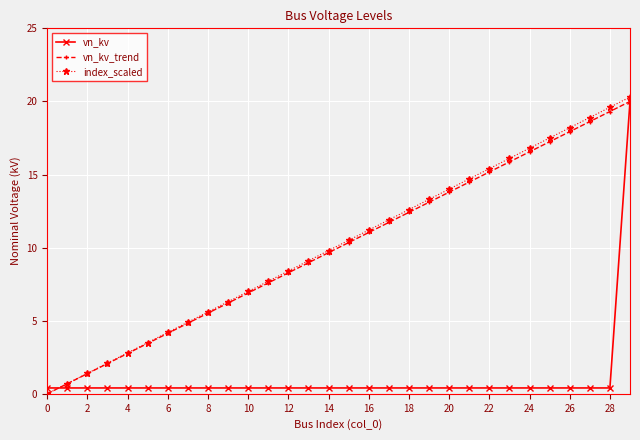

True or false: vn_kv_trend has more than 2 points higher than both neighbors.

False